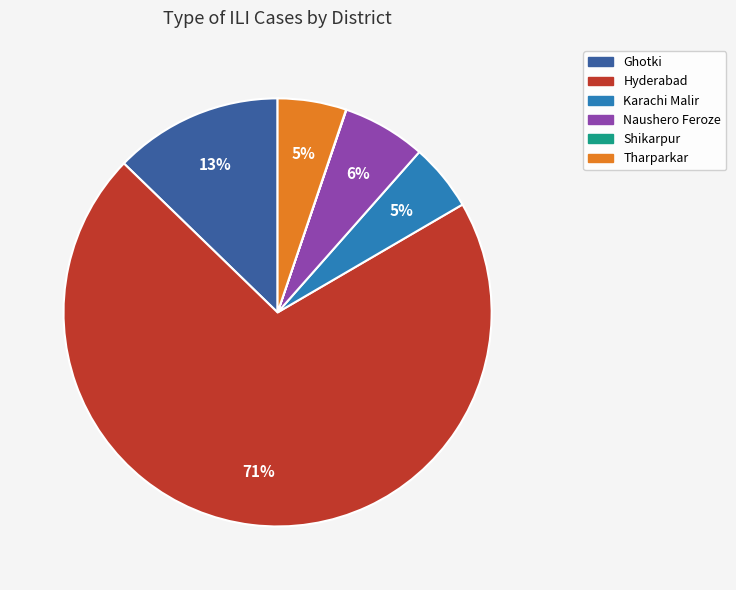

Does any single category account for the majority?

Yes